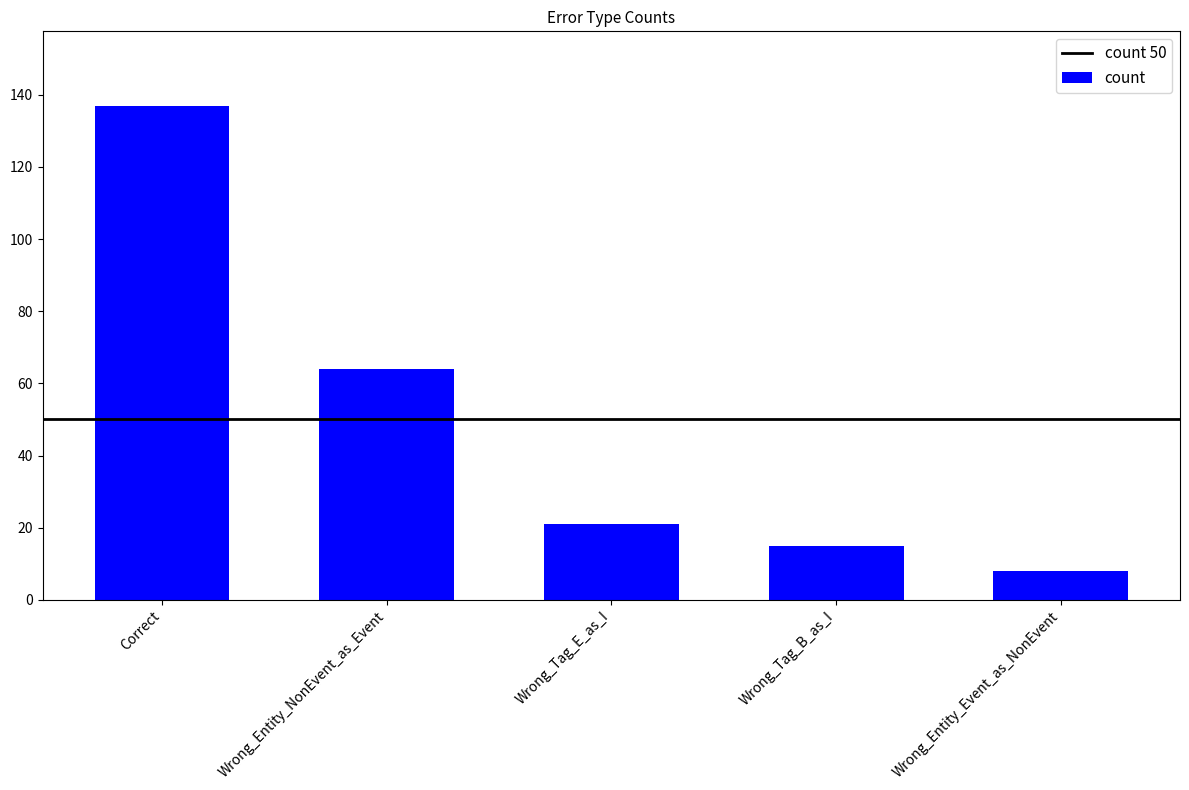

What is the difference between the values at Wrong_Entity_Event_as_NonEvent and Wrong_Tag_E_as_I?

13